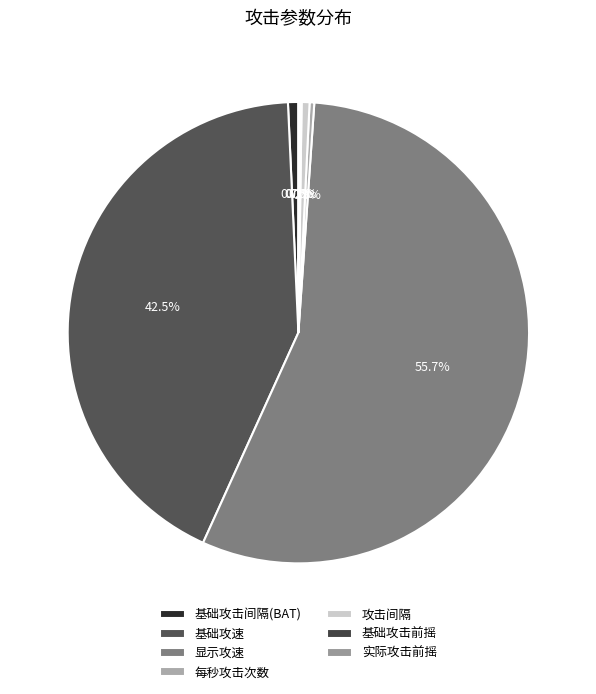

Rank the categories by value from lowest to highest.

实际攻击前摇, 基础攻击前摇, 每秒攻击次数, 攻击间隔, 基础攻击间隔(BAT), 基础攻速, 显示攻速